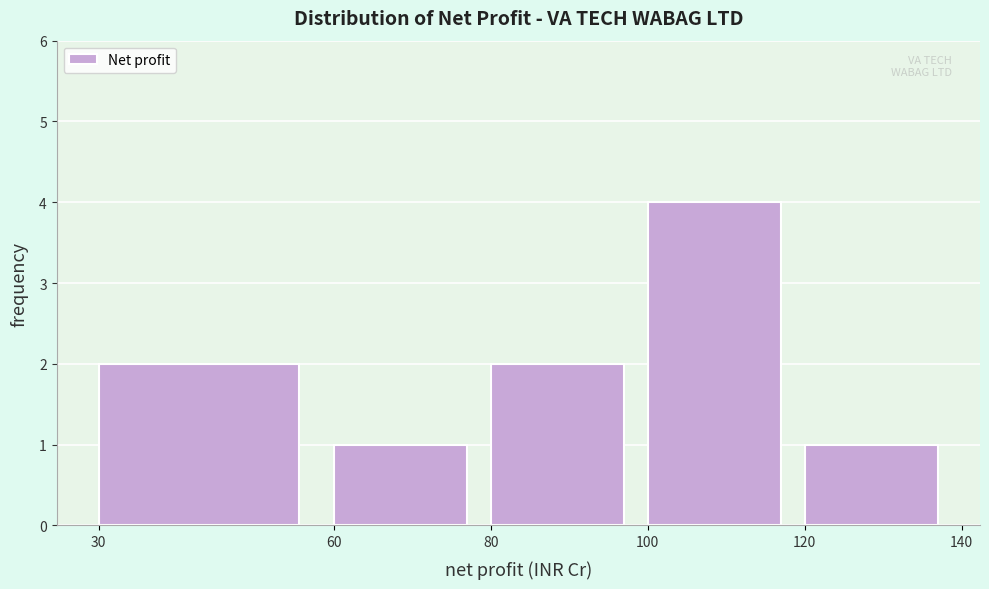

Reading left to right, list every bar in this chart as the range it spans on the x-axis followed by its height. The values are not printed on the chart, so give them approximately, as read against the axis.

30 to 60: 2
60 to 80: 1
80 to 100: 2
100 to 120: 4
120 to 140: 1